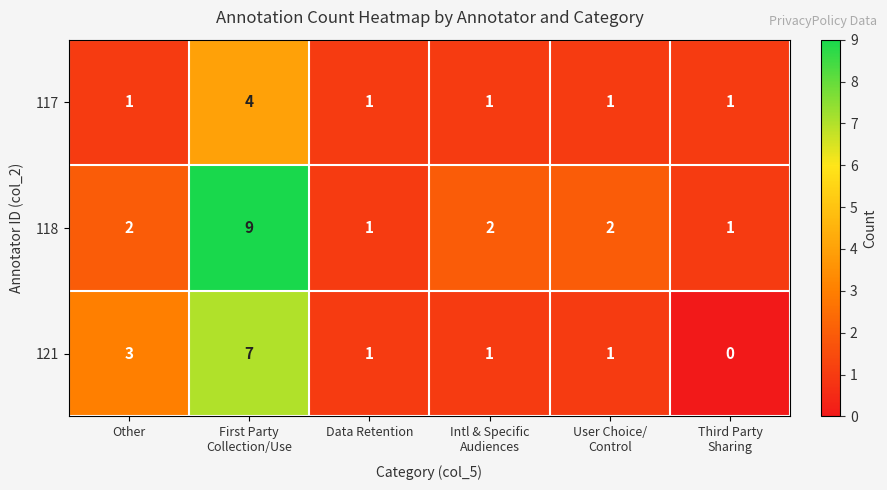

Rank the series by their average value, from lowest to highest.

117, 121, 118